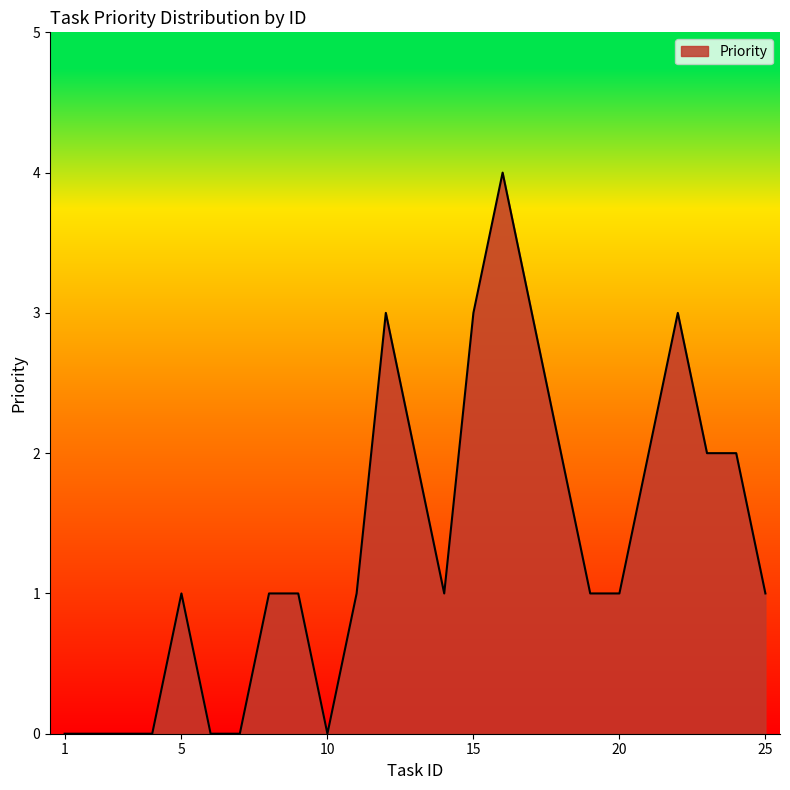

What is the maximum value shown in the chart?

4